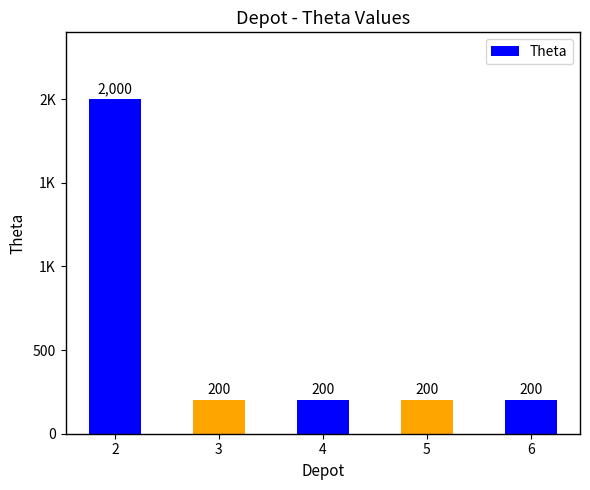

What is the ratio of the value at 5 to the value at 2?

0.1